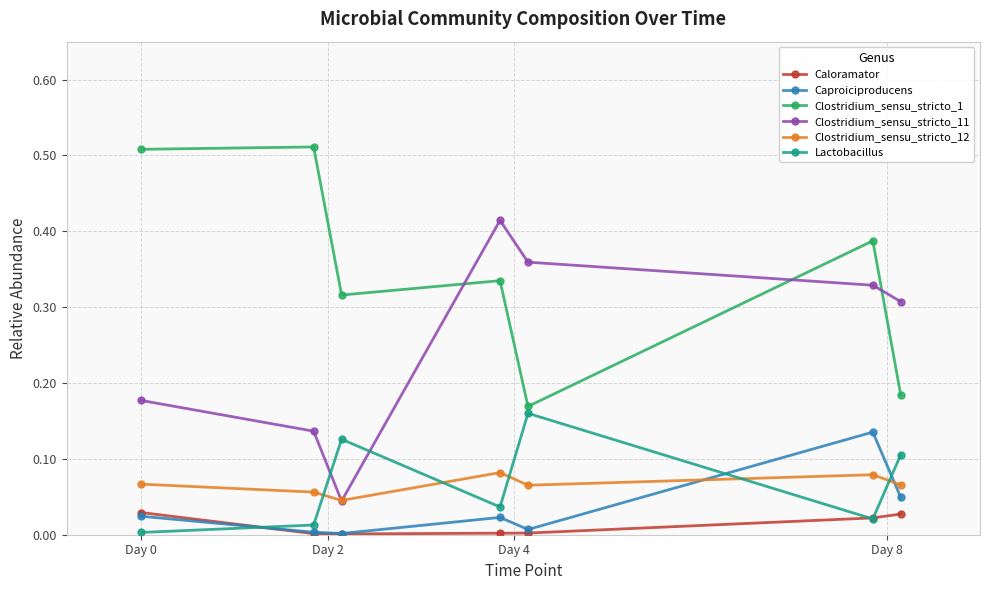

Which series has the largest total across all categories?

Clostridium_sensu_stricto_1